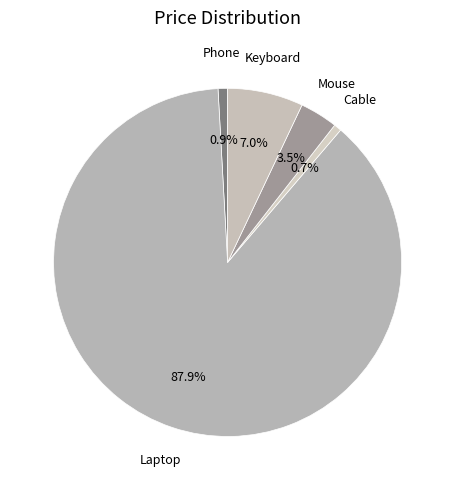

Is it true that Phone is 1% of the pie?

True